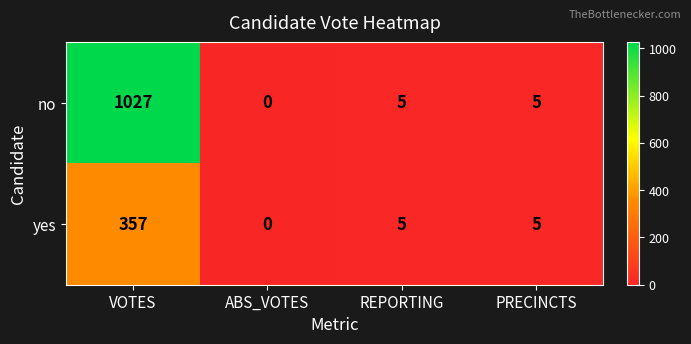

What is the average value of the yes series?

92